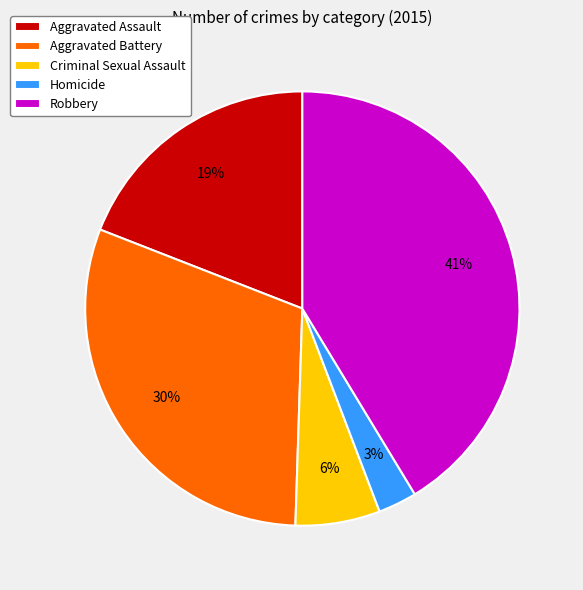

To the nearest percent, what is the combined percentage of Aggravated Battery and Homicide?

33%